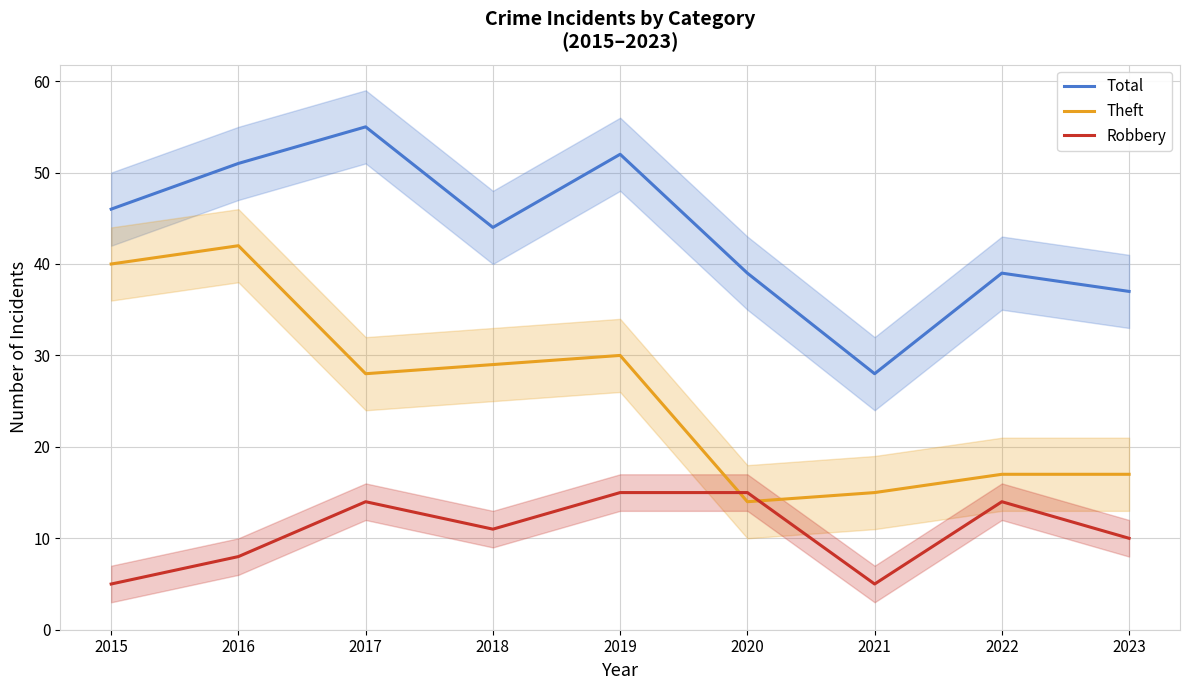

Which label corresponds to the smallest value in the chart?

2015